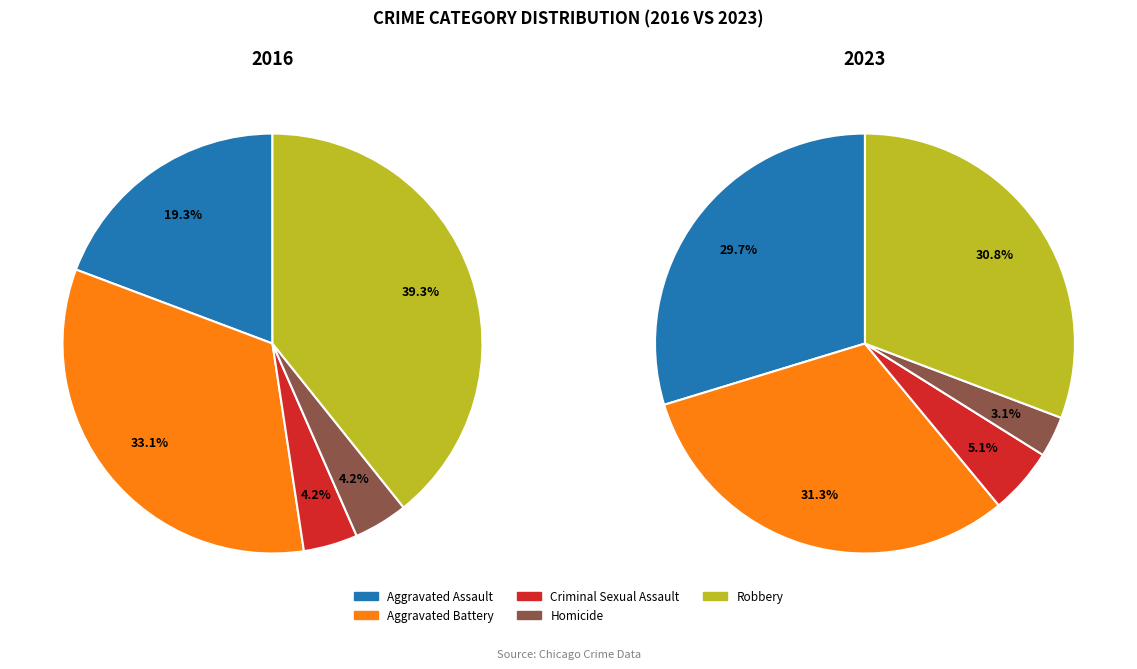

To the nearest percent, what is the combined percentage of Robbery and Criminal Sexual Assault?

43%